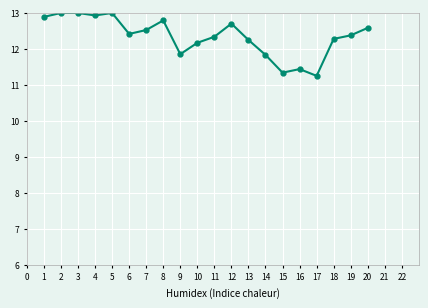

What is the change in value from 1 to 18?

-0.6